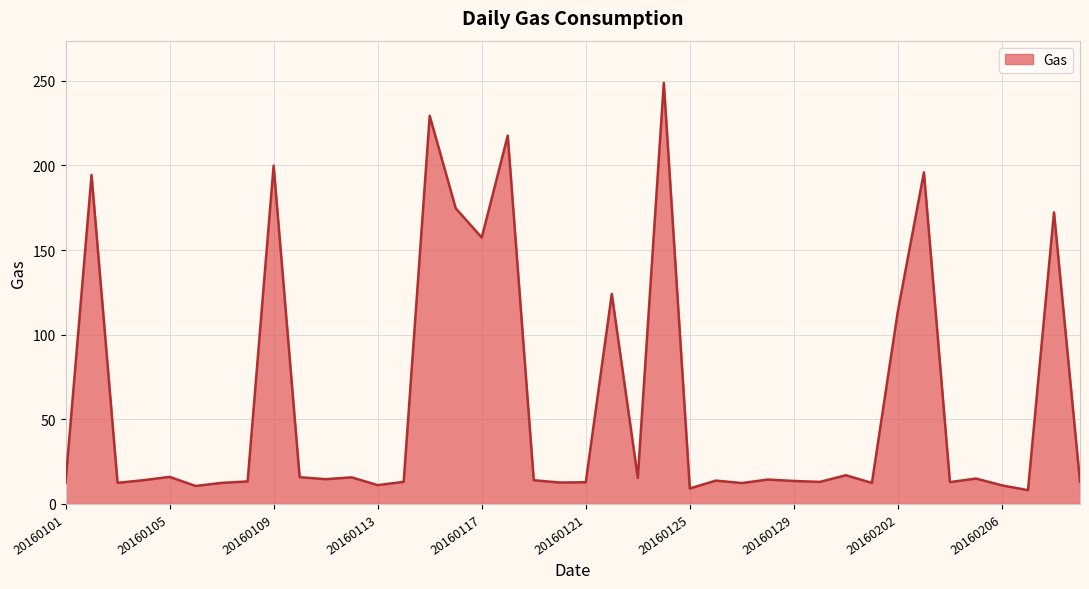

What is the greatest value displayed?

248.9